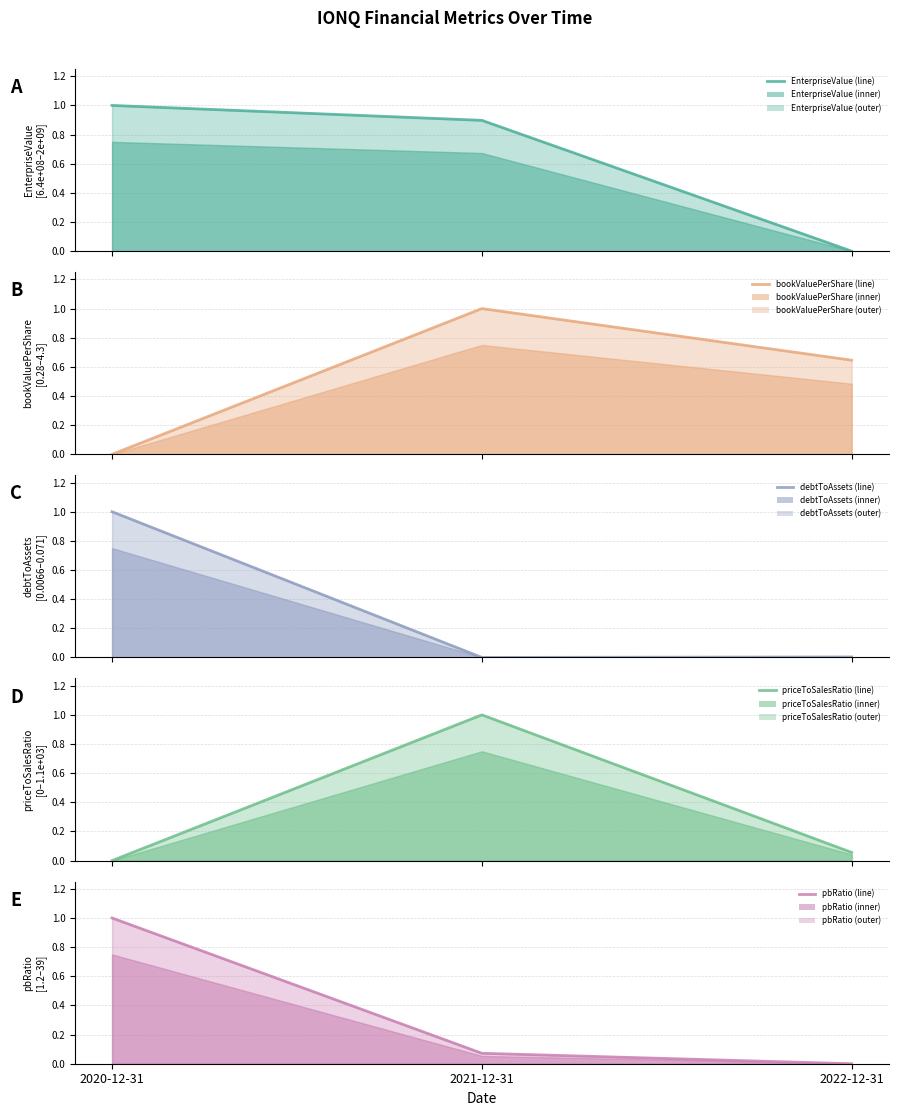

Reading right to left, extract all data points from this chart.

EnterpriseValue (line): 0.0	0.9	1.0
bookValuePerShare (line): 0.6	1.0	0.0
debtToAssets (line): 0.0	0.0	1.0
priceToSalesRatio (line): 0.1	1.0	0.0
pbRatio (line): 0.0	0.1	1.0